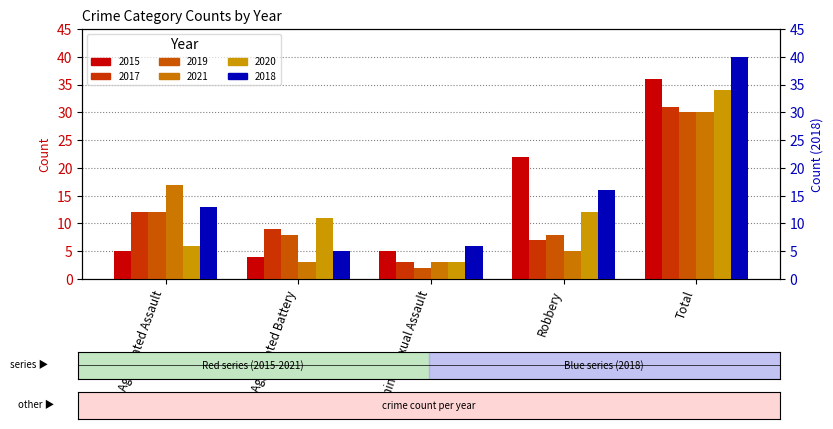

What is the greatest value displayed?

40